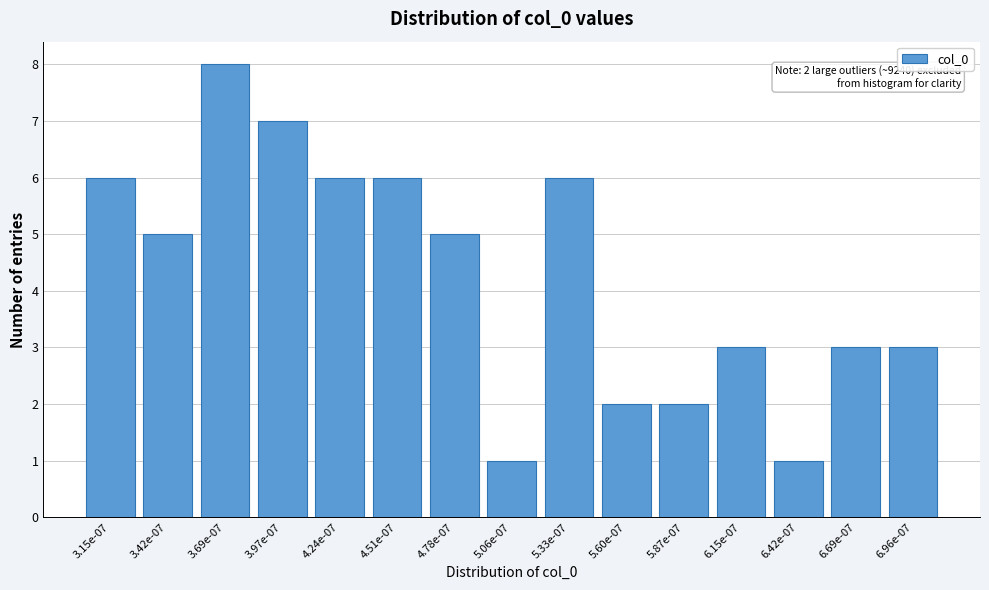

Reading right to left, extract all data points from this chart.

6.96e-07=3	6.69e-07=3	6.42e-07=1	6.15e-07=3	5.87e-07=2	5.60e-07=2	5.33e-07=6	5.06e-07=1	4.78e-07=5	4.51e-07=6	4.24e-07=6	3.97e-07=7	3.69e-07=8	3.42e-07=5	3.15e-07=6